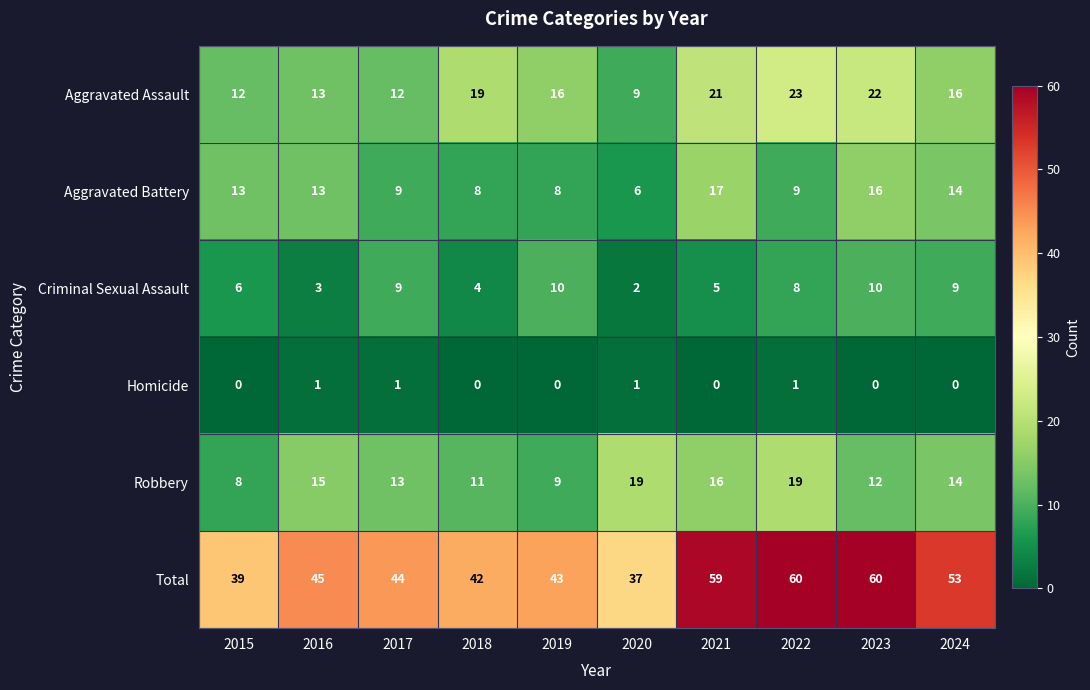

True or false: Criminal Sexual Assault has a value of 10 at 2019.

True